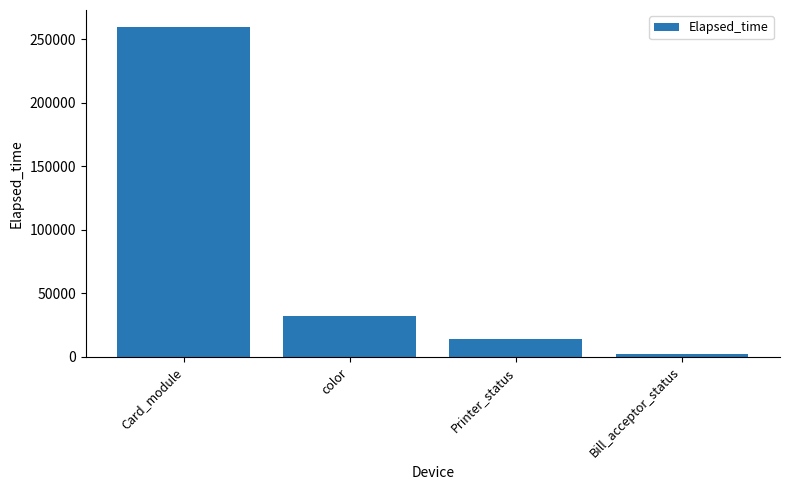

Between Card_module and color, which is larger?

Card_module